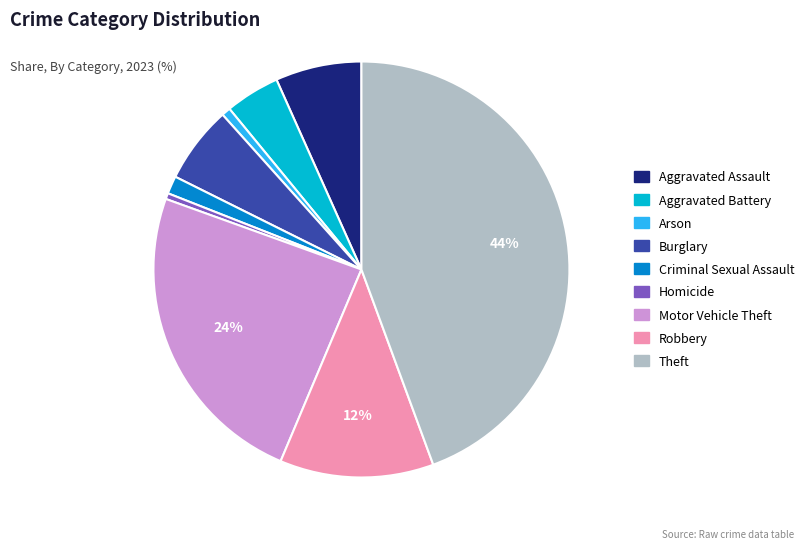

To the nearest percent, what is the combined percentage of Motor Vehicle Theft and Aggravated Assault?

31%